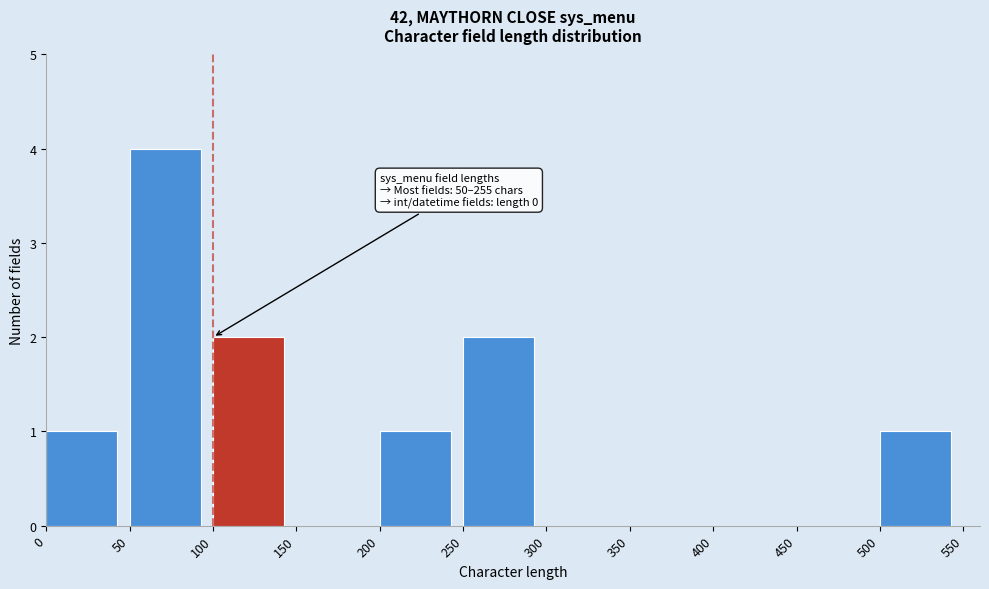

Which range on the x-axis has the tallest bar?

50 to 100